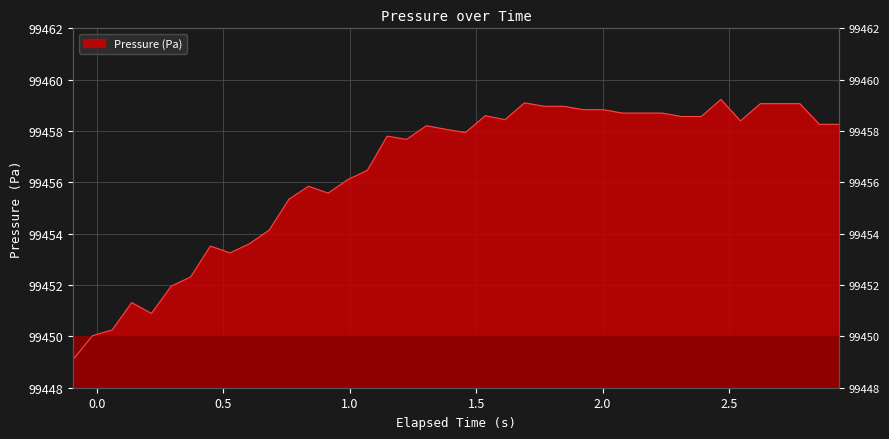

The chart shows a value of 166120.1 at 15. True or false?

False